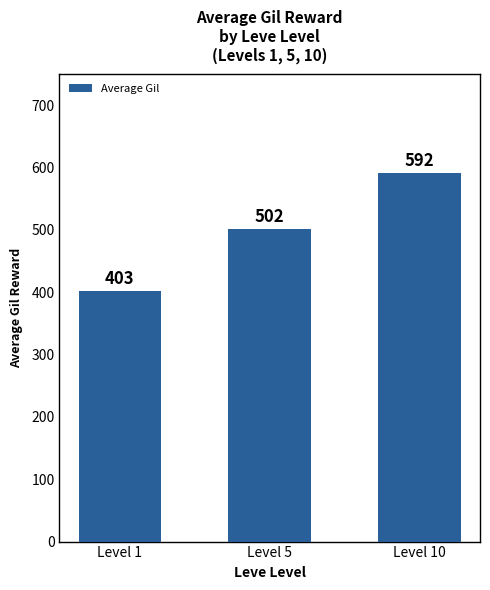

What is the ratio of the value at Level 5 to the value at Level 10?

0.8